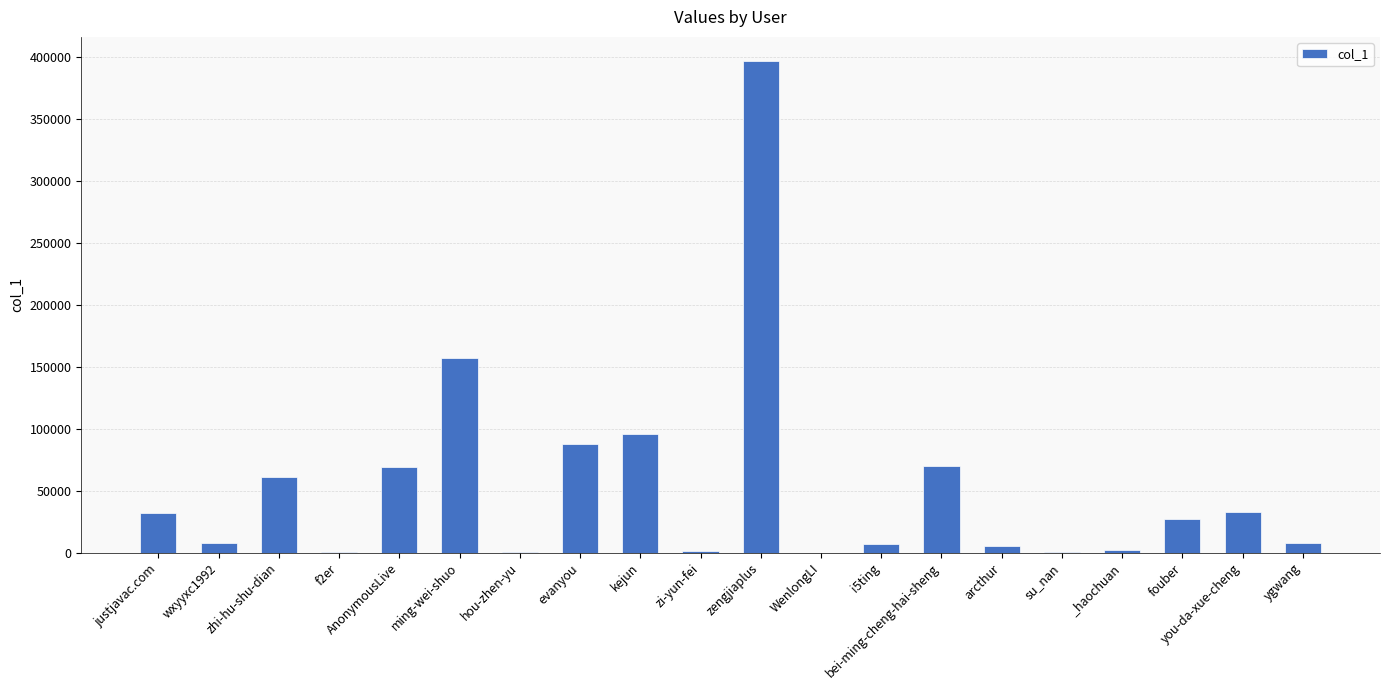

Is it true that the value at you-da-xue-cheng is 11401?

False